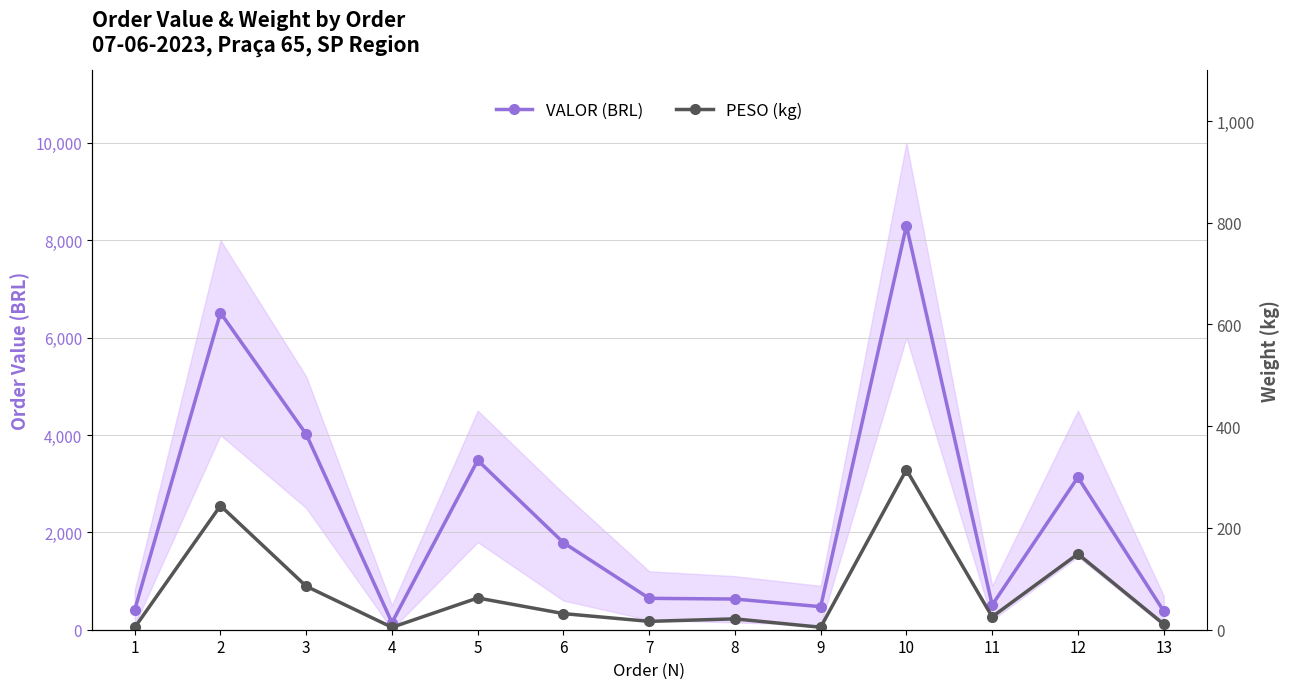

At which category is the sum across all series the highest?

10